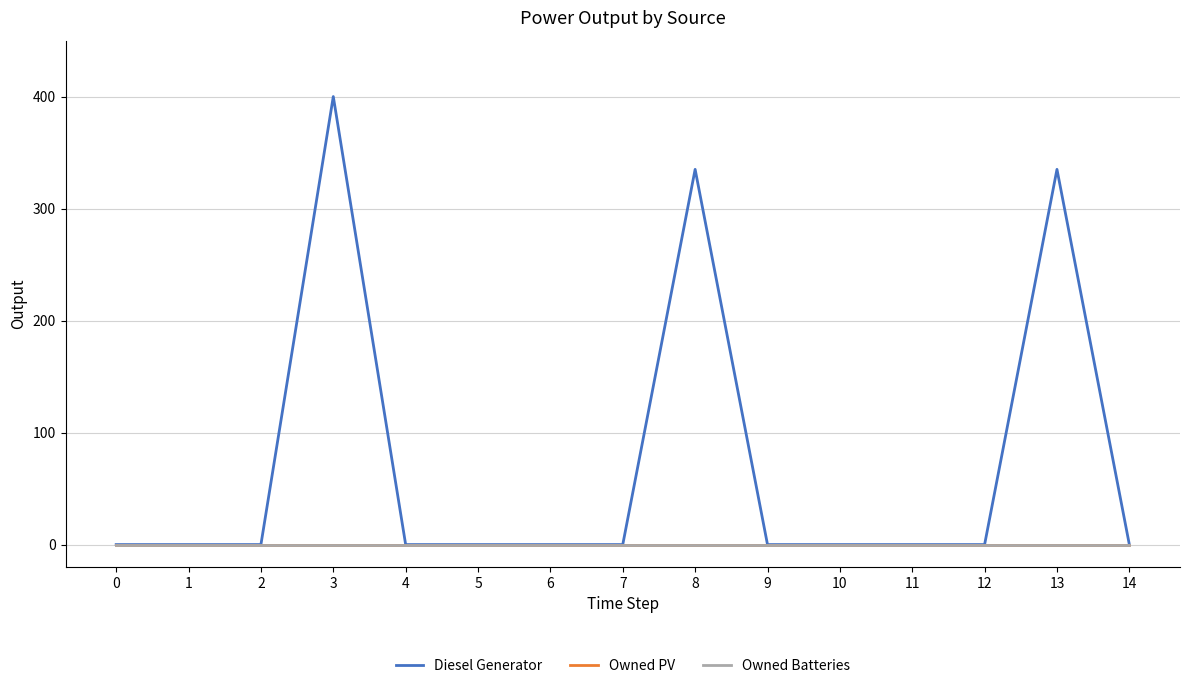

Is this an area chart (filled region under the line)?

No